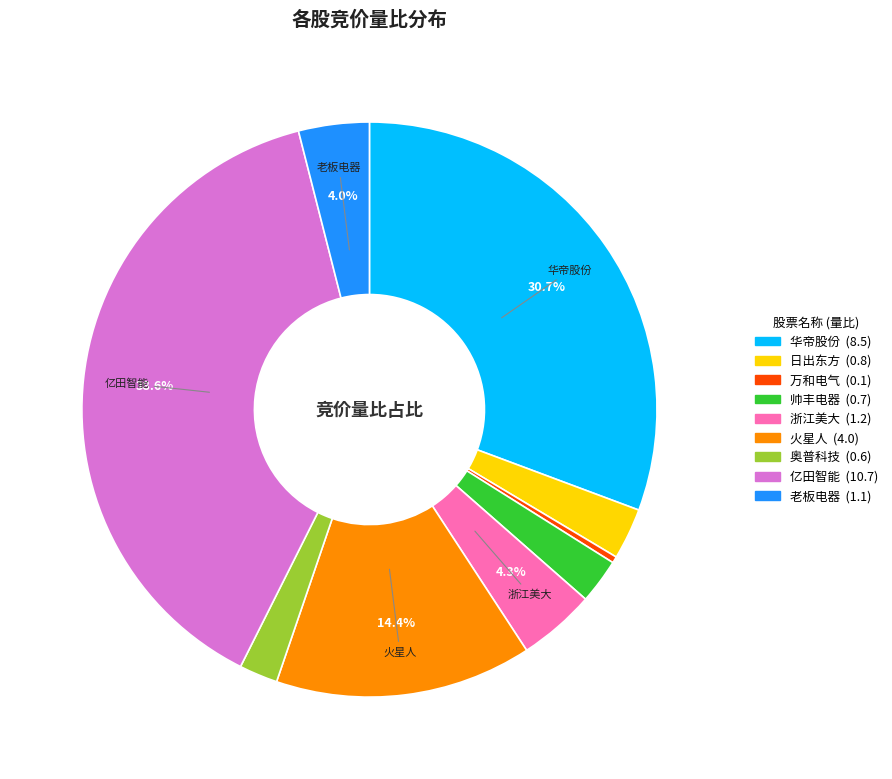

Count the number of slices in the pie.

9